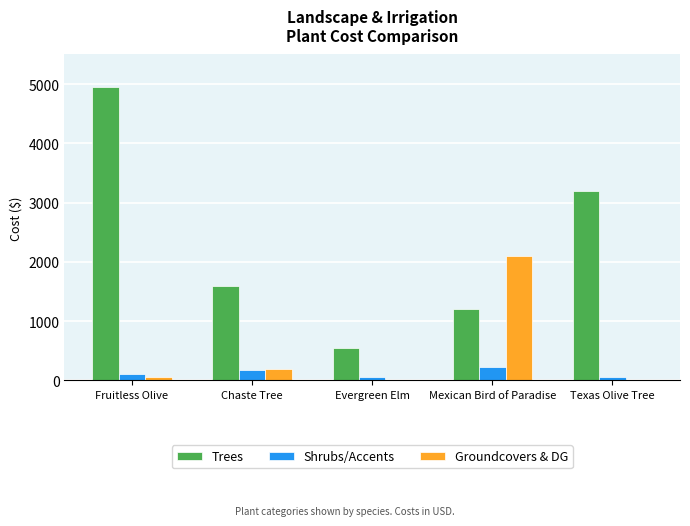

What is the greatest value displayed?

4950.0